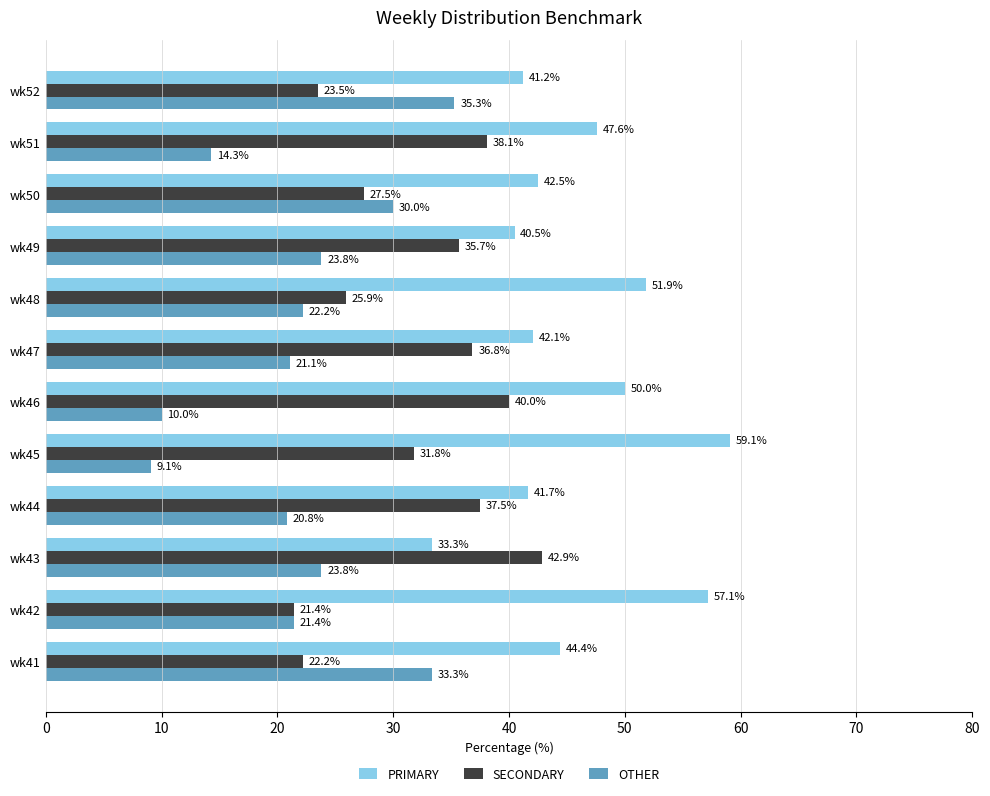

At which category does the chart reach its peak across all series?

wk45